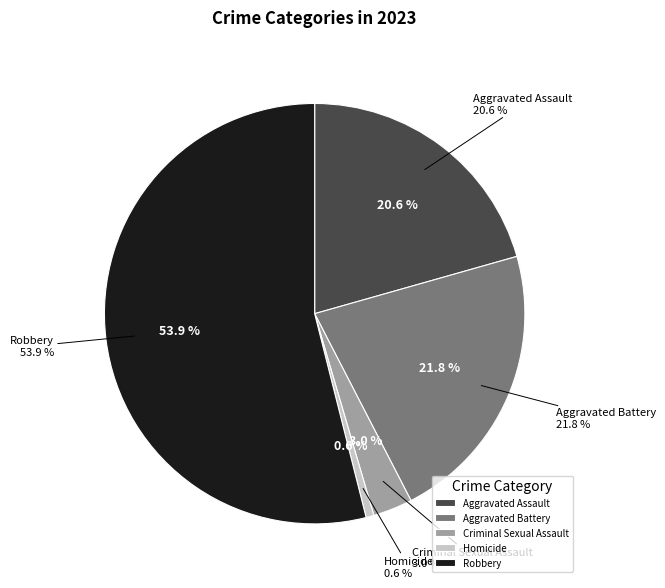

How many segments does this pie chart have?

5